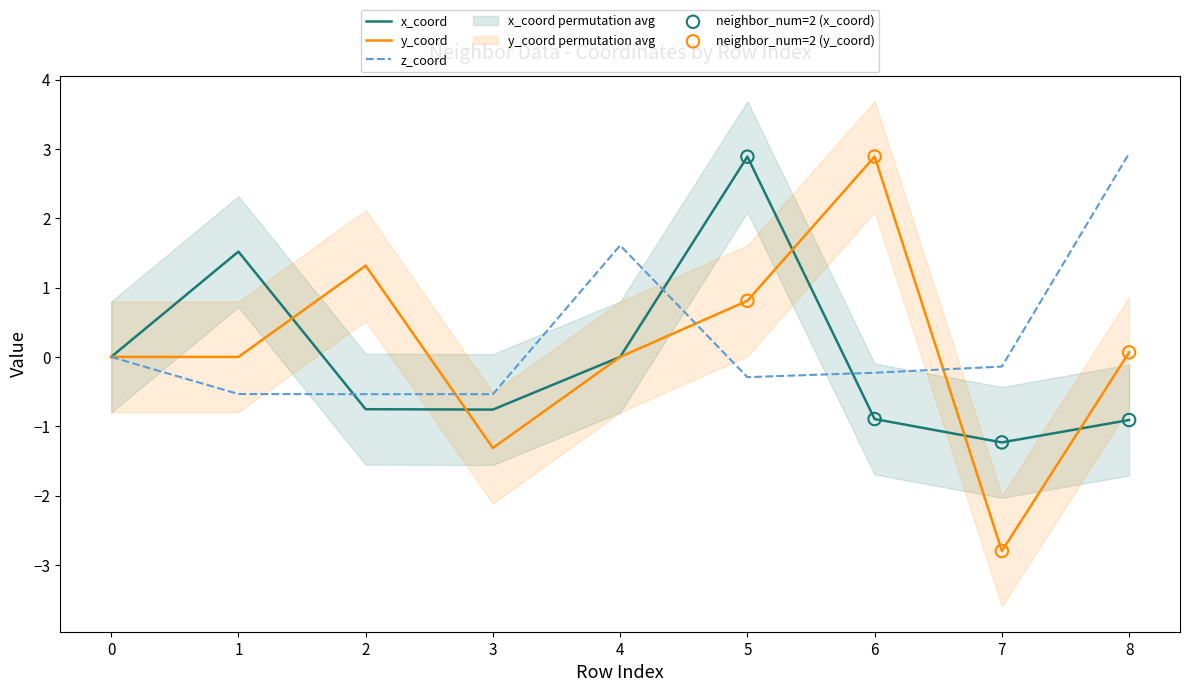

Which series contains the lowest Y value?

y_coord